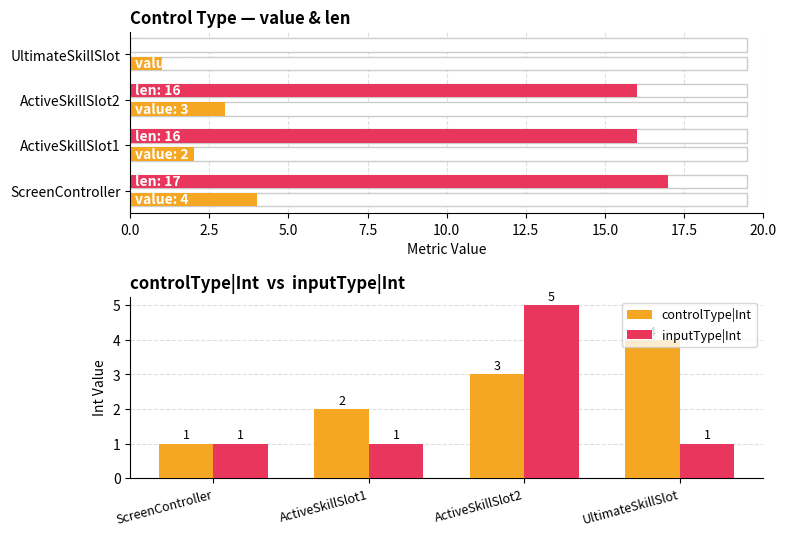

What is the sum of all controlType|Int values?

10